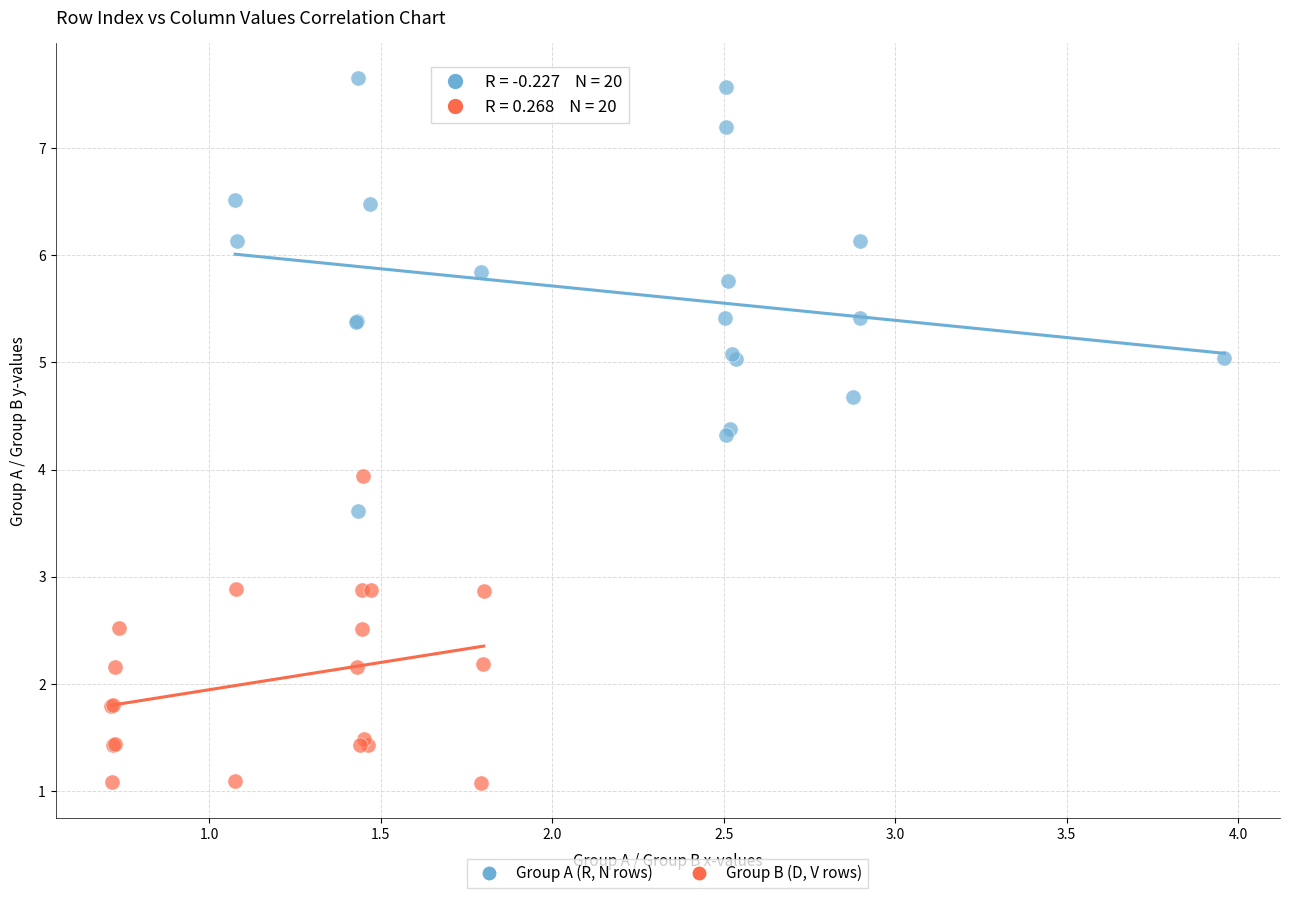

Which series contains the highest Y value?

Group A (R, N rows)